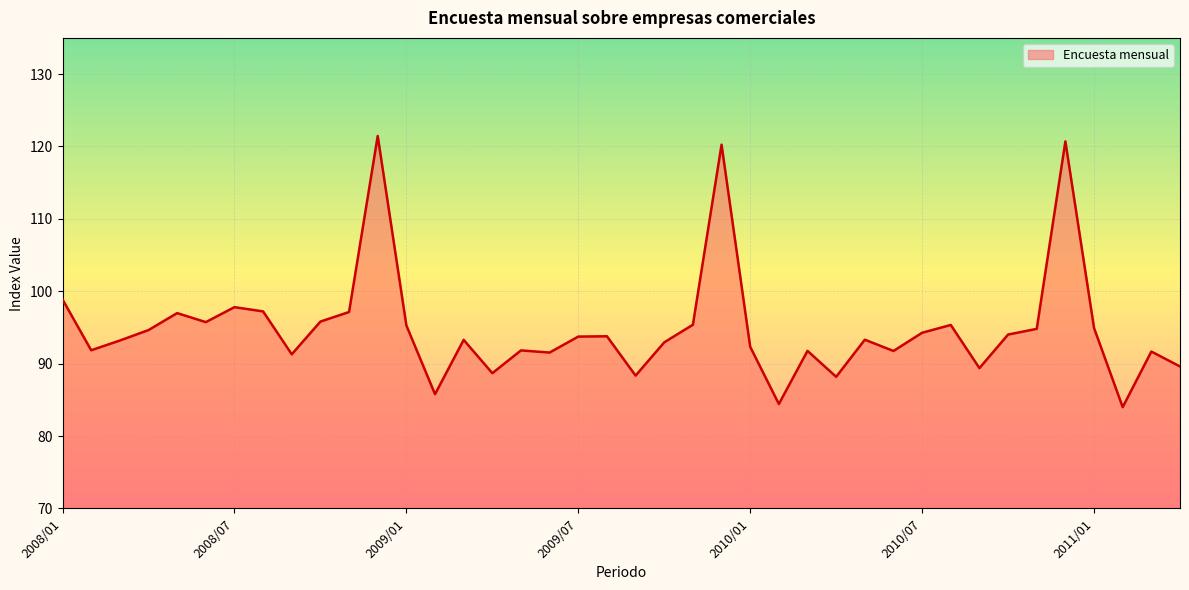

What is the greatest value displayed?

121.5